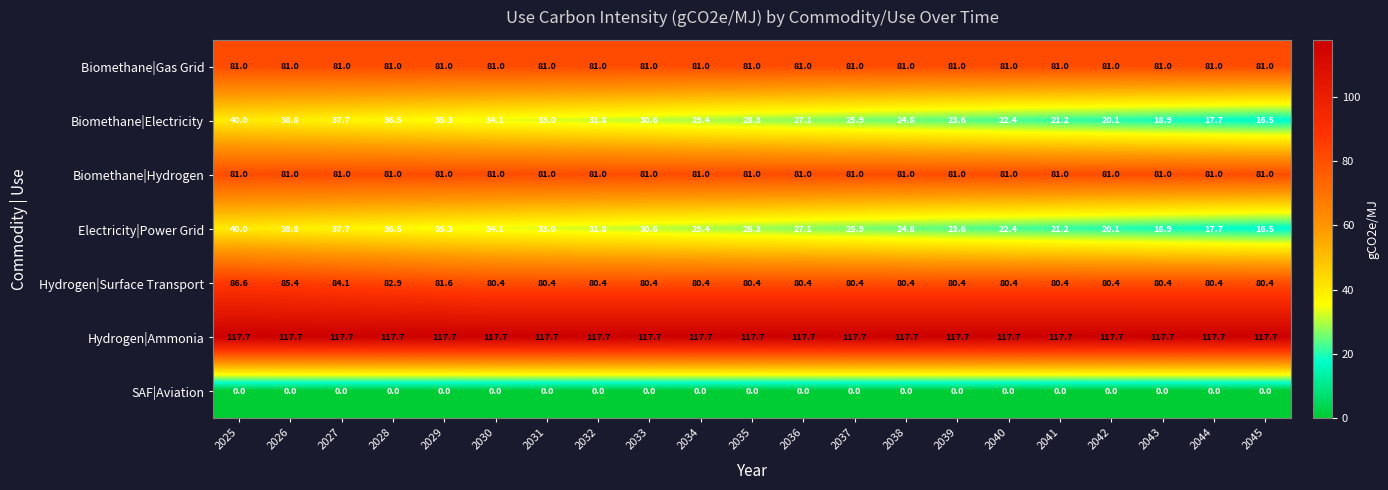

What is the difference between the highest and lowest values at 2043?

117.7